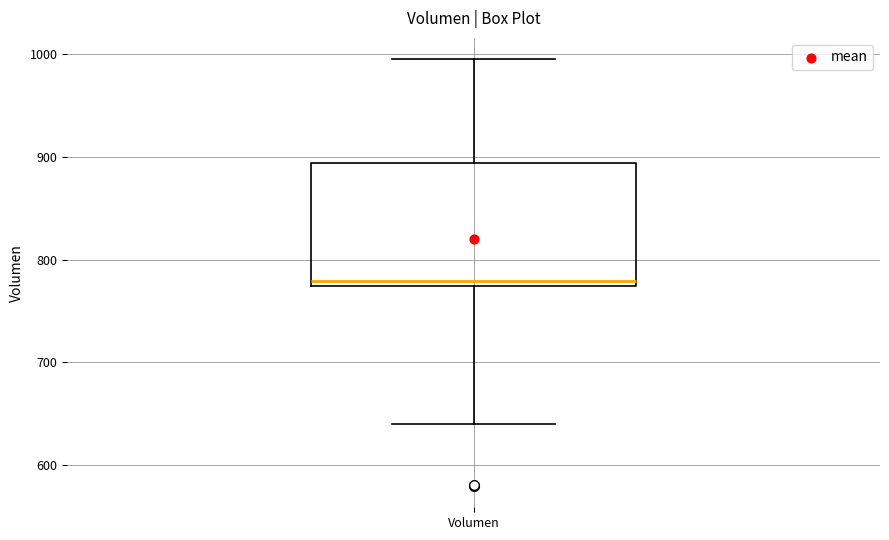

Where does the lower whisker of the box for Volumen end on the y-axis? The values are not printed on the chart, so give them approximately, as read against the axis.

640